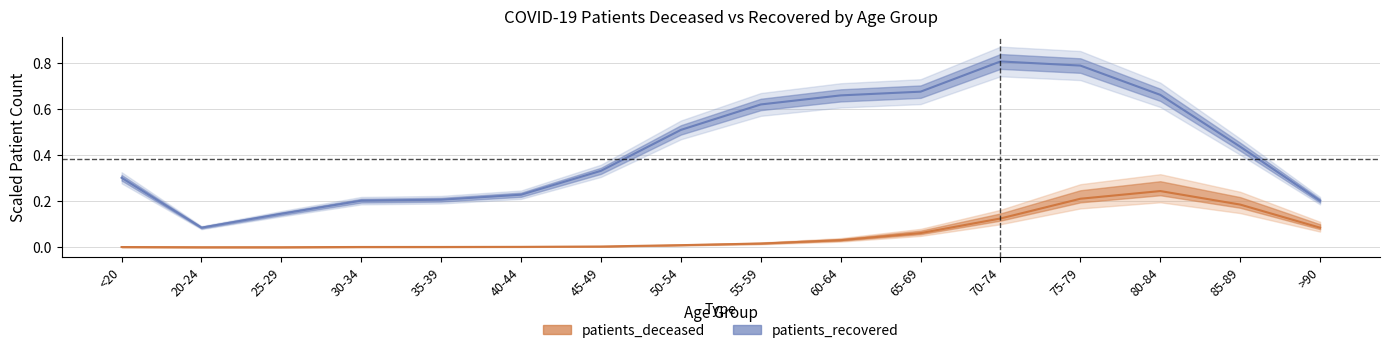

Between 75-79 and 25-29, which is larger?

75-79